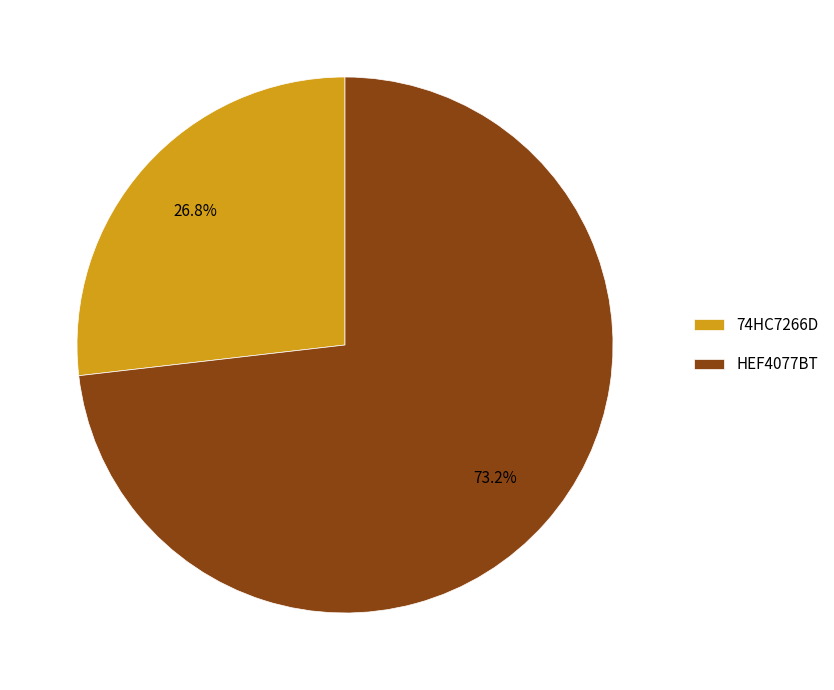

Is HEF4077BT the majority of the pie?

Yes